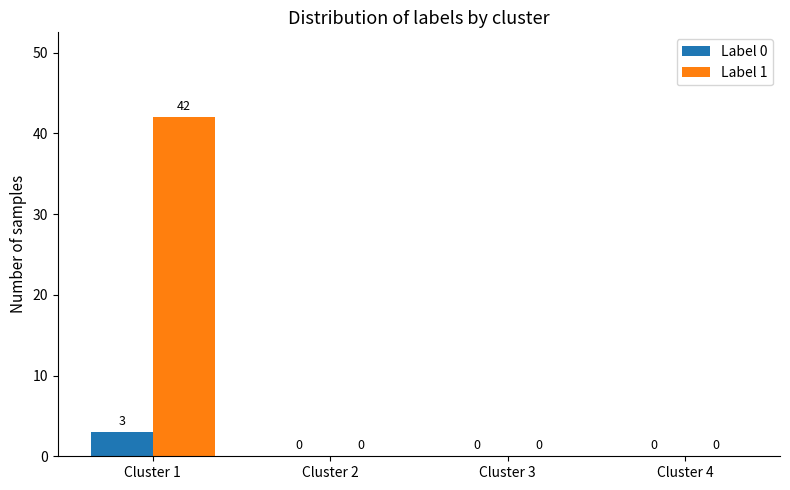

What is the sum of the Label 1 values at Cluster 3 and Cluster 1?

42